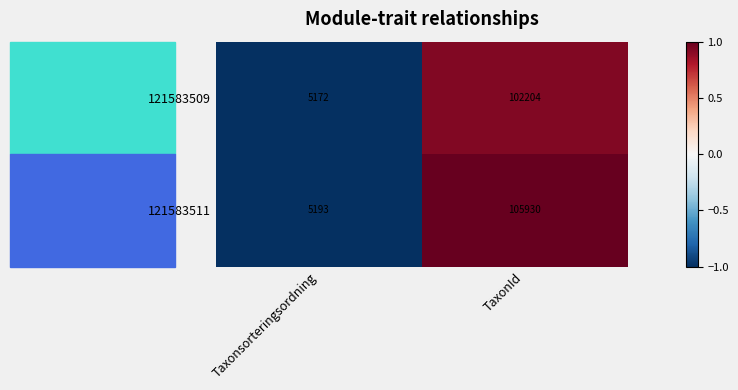

What is the minimum value shown in the chart?

5172